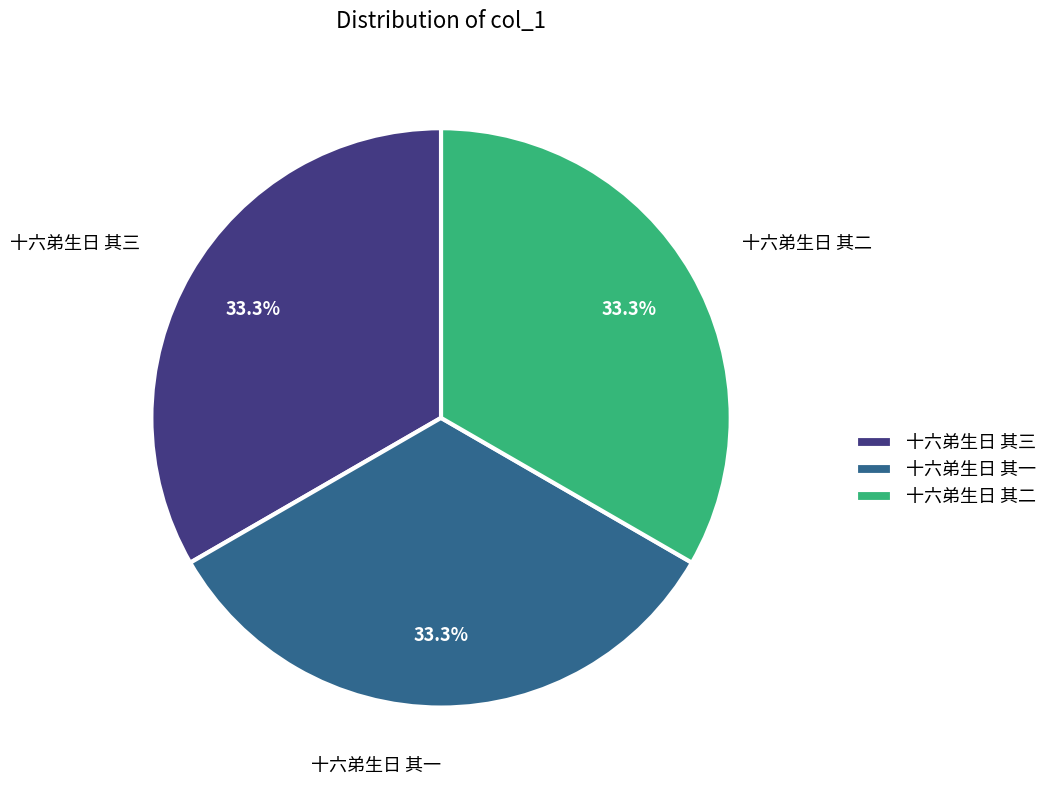

True or false: 十六弟生日 其一 accounts for 21% of the total.

False